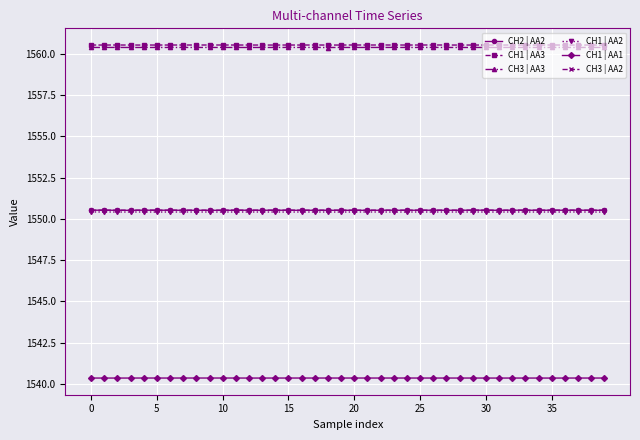

Reading right to left, transcribe all the data shown in this chart.

CH2 | AA2: 1550.5	1550.5	1550.5	1550.5	1550.5	1550.5	1550.5	1550.5	1550.5	1550.5	1550.5	1550.5	1550.5	1550.5	1550.5	1550.5	1550.5	1550.5	1550.5	1550.5	1550.5	1550.5	1550.5	1550.5	1550.5	1550.5	1550.5	1550.5	1550.5	1550.5	1550.5	1550.5	1550.5	1550.5	1550.5	1550.5	1550.5	1550.5	1550.5	1550.5
CH1 | AA3: 1560.5	1560.5	1560.5	1560.5	1560.5	1560.5	1560.5	1560.5	1560.5	1560.5	1560.5	1560.5	1560.5	1560.5	1560.5	1560.5	1560.5	1560.5	1560.5	1560.5	1560.5	1560.5	1560.5	1560.5	1560.5	1560.5	1560.5	1560.5	1560.5	1560.5	1560.5	1560.5	1560.5	1560.5	1560.5	1560.5	1560.5	1560.5	1560.5	1560.5
CH3 | AA3: 1560.4	1560.4	1560.4	1560.4	1560.4	1560.4	1560.4	1560.4	1560.4	1560.4	1560.4	1560.4	1560.4	1560.4	1560.4	1560.4	1560.4	1560.4	1560.4	1560.4	1560.4	1560.4	1560.4	1560.4	1560.4	1560.4	1560.4	1560.4	1560.4	1560.4	1560.4	1560.4	1560.4	1560.4	1560.4	1560.4	1560.4	1560.4	1560.4	1560.4
CH1 | AA2: 1550.4	1550.4	1550.4	1550.4	1550.4	1550.4	1550.4	1550.4	1550.4	1550.4	1550.4	1550.4	1550.4	1550.4	1550.4	1550.4	1550.4	1550.4	1550.4	1550.4	1550.4	1550.4	1550.4	1550.4	1550.4	1550.4	1550.4	1550.4	1550.4	1550.4	1550.4	1550.4	1550.4	1550.4	1550.4	1550.4	1550.4	1550.4	1550.4	1550.4
CH1 | AA1: 1540.4	1540.4	1540.4	1540.4	1540.4	1540.4	1540.4	1540.4	1540.4	1540.4	1540.4	1540.4	1540.4	1540.4	1540.4	1540.4	1540.4	1540.4	1540.4	1540.4	1540.4	1540.4	1540.4	1540.4	1540.4	1540.4	1540.4	1540.4	1540.4	1540.4	1540.4	1540.4	1540.4	1540.4	1540.4	1540.4	1540.4	1540.4	1540.4	1540.4
CH3 | AA2: 1550.5	1550.5	1550.5	1550.5	1550.5	1550.5	1550.5	1550.5	1550.5	1550.5	1550.5	1550.5	1550.5	1550.5	1550.5	1550.5	1550.5	1550.5	1550.5	1550.5	1550.5	1550.5	1550.5	1550.5	1550.5	1550.5	1550.5	1550.5	1550.5	1550.5	1550.5	1550.5	1550.5	1550.5	1550.5	1550.5	1550.5	1550.5	1550.5	1550.5